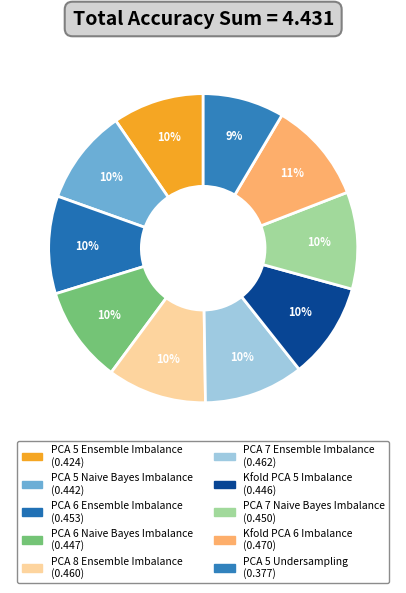

Count the number of slices in the pie.

10